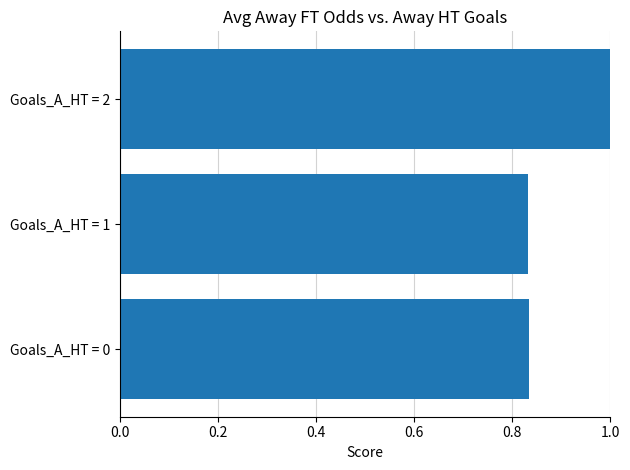

The value at Goals_A_HT = 1 is 0.3. True or false?

False